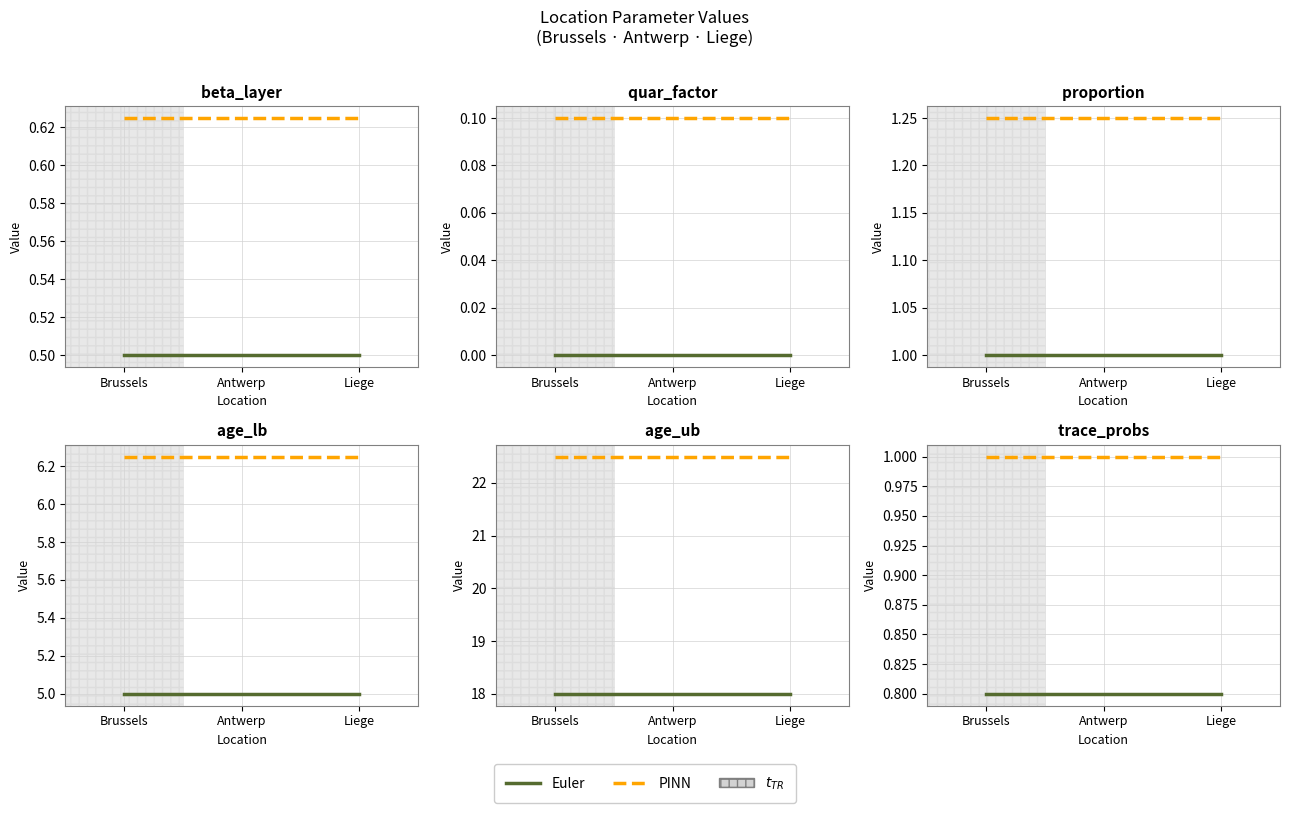

The value of PINN at Brussels is 1.0. True or false?

True